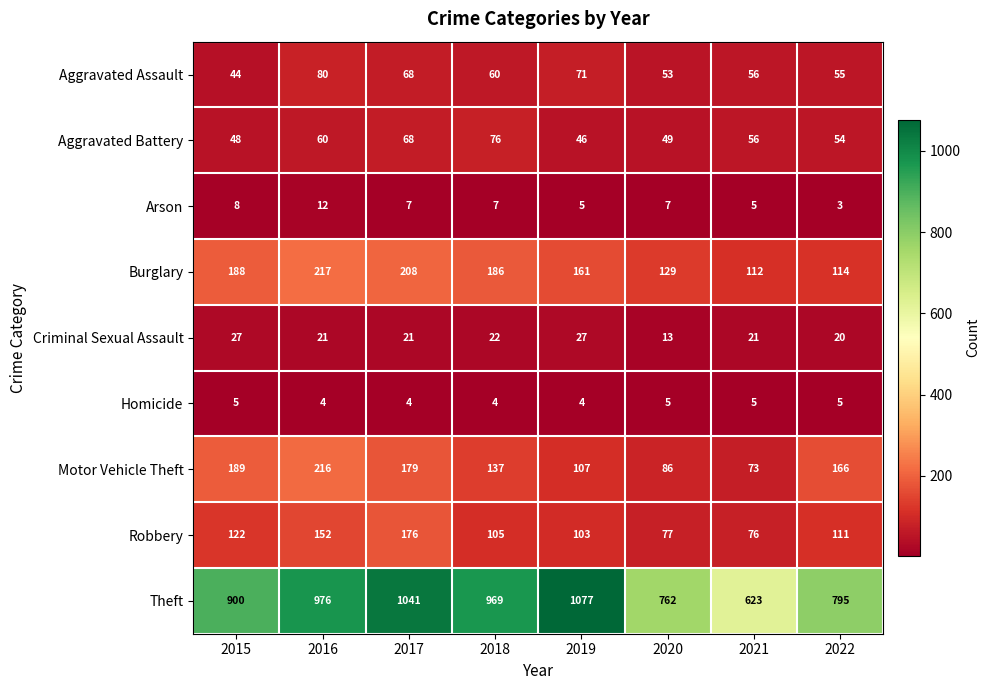

What is the difference between the highest and lowest values at 2018?

965